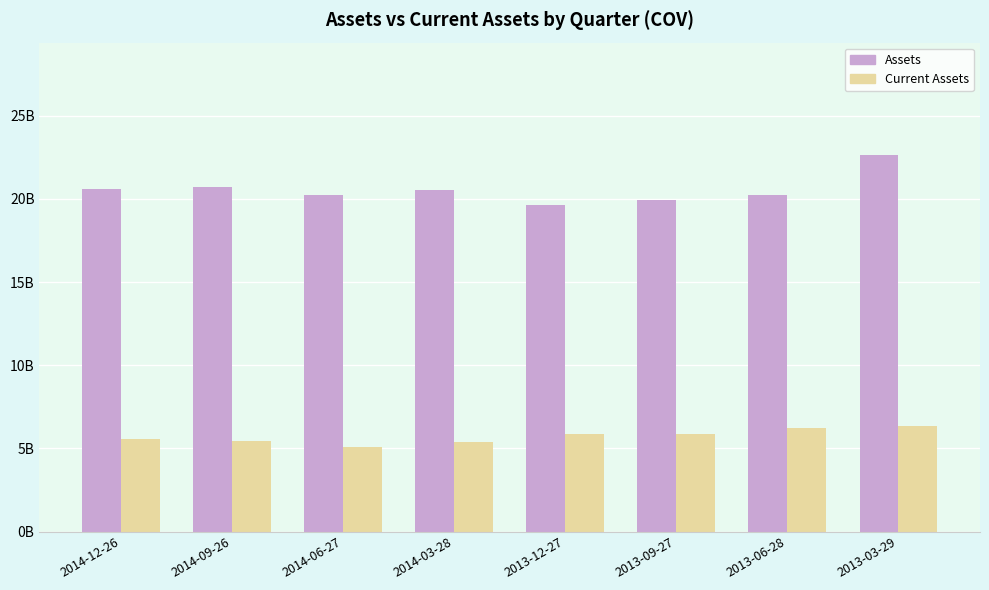

What is the spread (max minus min) of values at 2014-06-27?

15.1